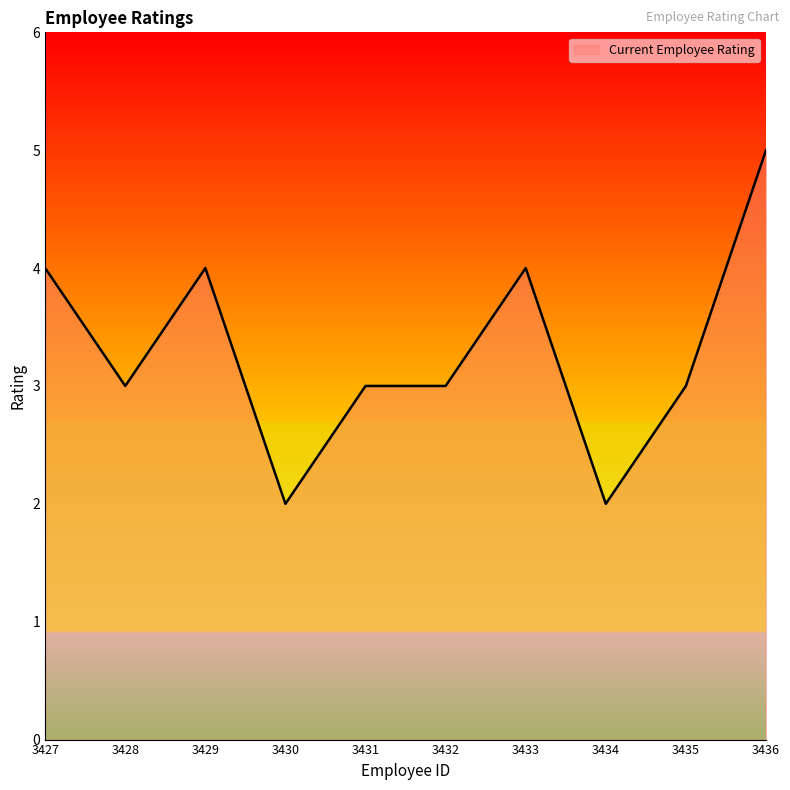

Reading left to right, what are all the values shown in this chart?

4	3	4	2	3	3	4	2	3	5